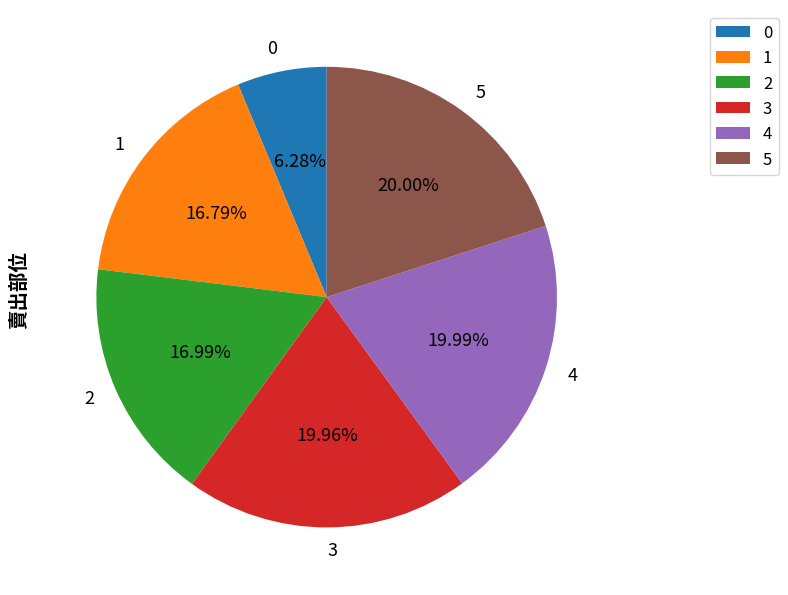

What percentage is the 4 slice, to the nearest percent?

20%